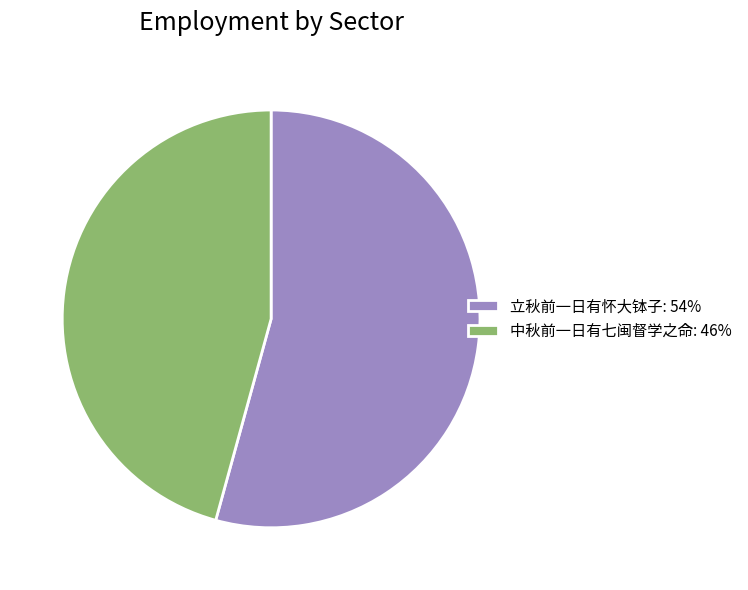

Rank the categories by value from lowest to highest.

中秋前一日有七闽督学之命, 立秋前一日有怀大钵子